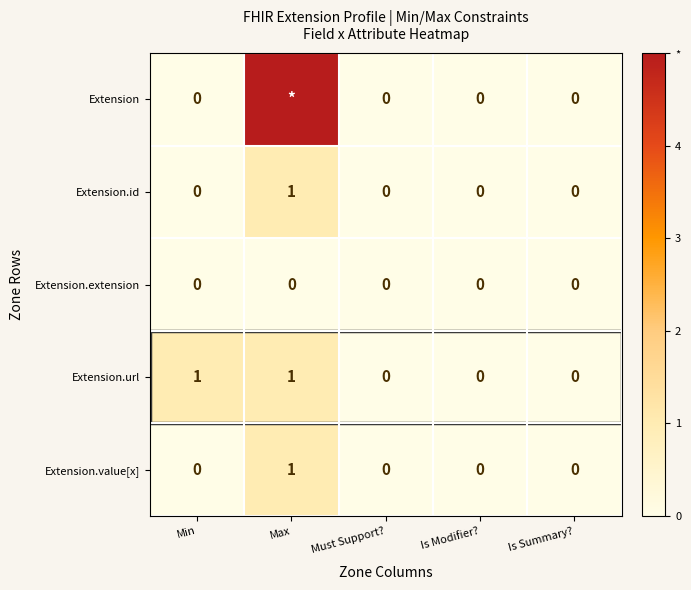

How many Extension.url values are between 0 and 1?

5